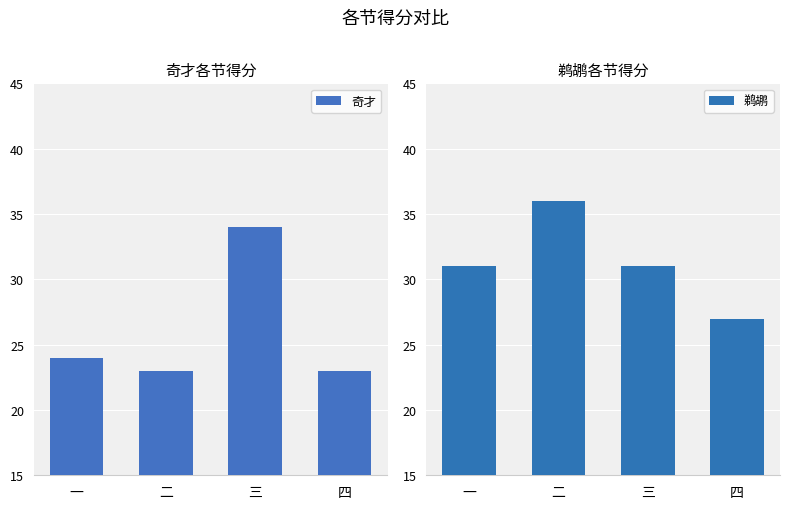

Read the 鹈鹕 value at 四.

27